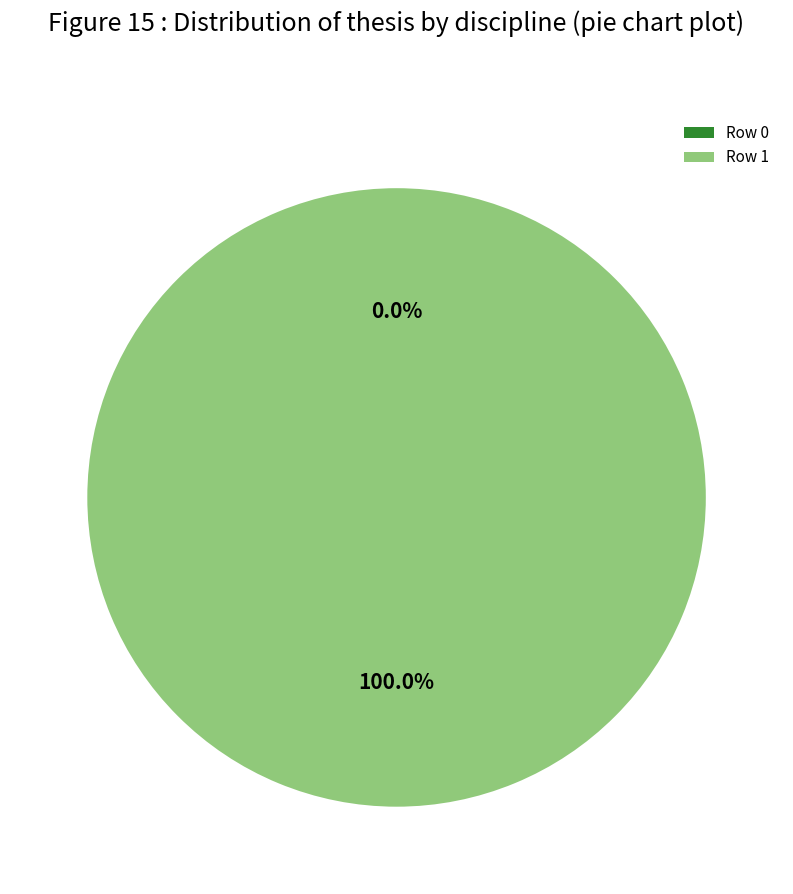

What is the change in value from Row 0 to Row 1?

+1